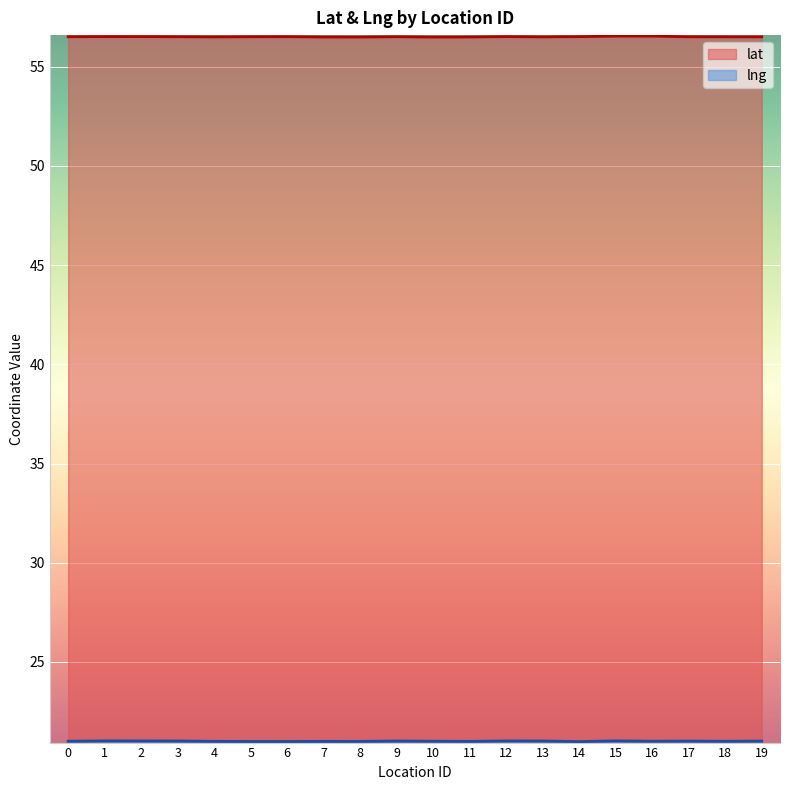

What is the value of the lng point at the 13th from the left?

21.0